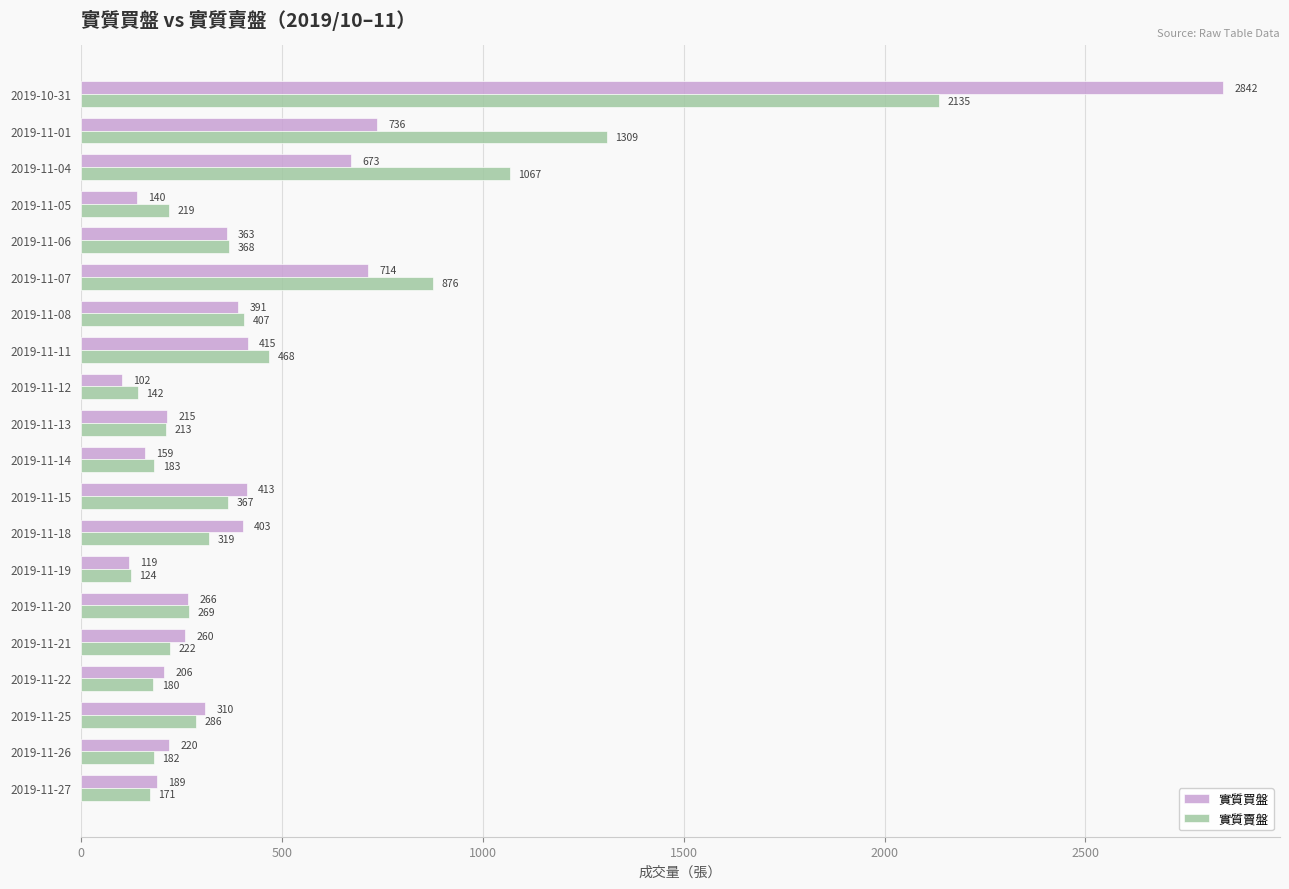

What is the approximate value of 實質買盤 at 2019-11-25, to the nearest 50?

300